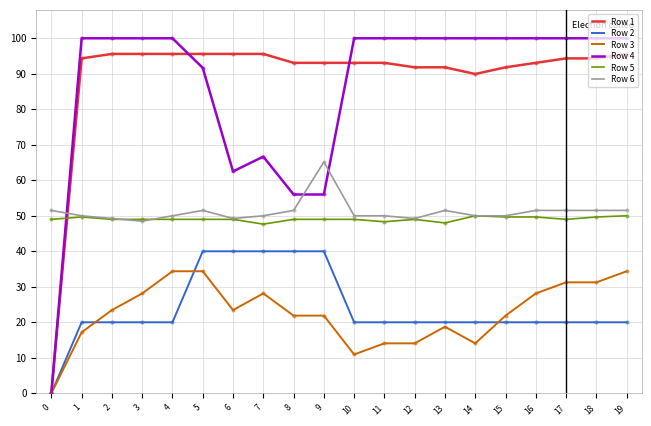

What are all the series names shown in the legend?

Row 1, Row 2, Row 3, Row 4, Row 5, Row 6